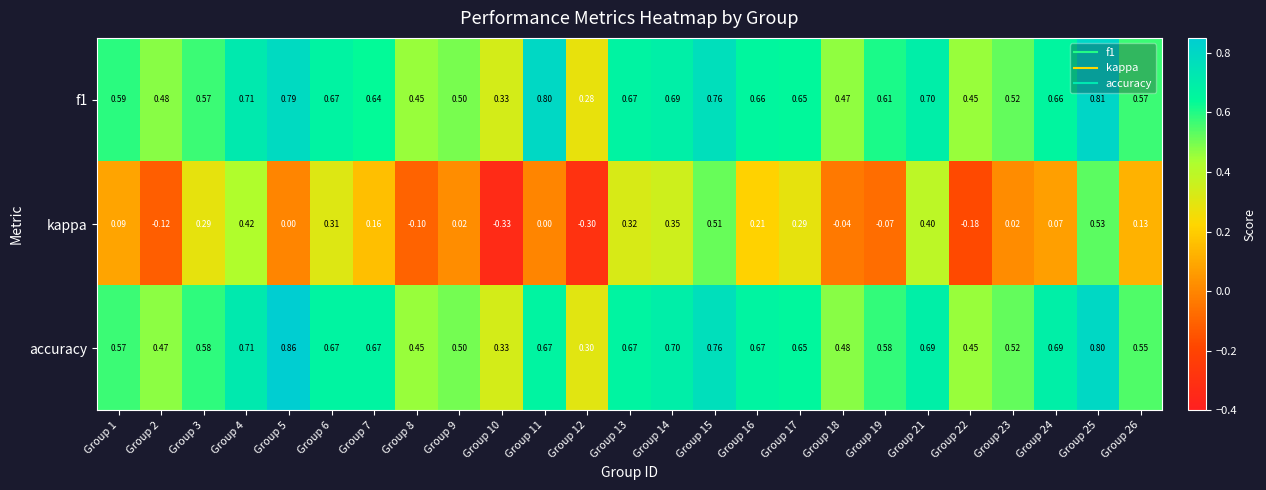

Which series changed the most between Group 6 and Group 16?

kappa